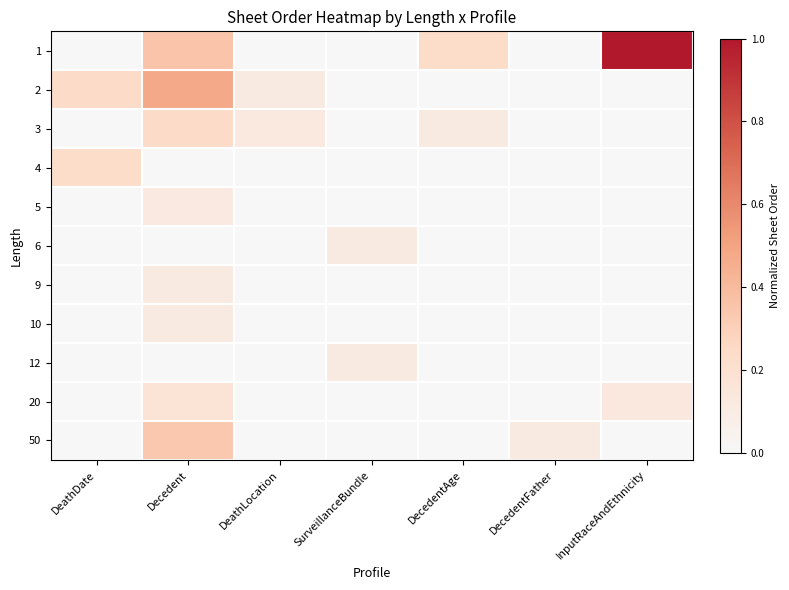

Reading left to right, extract all data points from this chart.

1: DeathDate=0.0	Decedent=0.4	DeathLocation=0.0	SurveillanceBundle=0.0	DecedentAge=0.2	DecedentFather=0.0	InputRaceAndEthnicity=1.0
2: DeathDate=0.2	Decedent=0.5	DeathLocation=0.1	SurveillanceBundle=0.0	DecedentAge=0.0	DecedentFather=0.0	InputRaceAndEthnicity=0.0
3: DeathDate=0.0	Decedent=0.2	DeathLocation=0.1	SurveillanceBundle=0.0	DecedentAge=0.1	DecedentFather=0.0	InputRaceAndEthnicity=0.0
4: DeathDate=0.2	Decedent=0.0	DeathLocation=0.0	SurveillanceBundle=0.0	DecedentAge=0.0	DecedentFather=0.0	InputRaceAndEthnicity=0.0
5: DeathDate=0.0	Decedent=0.1	DeathLocation=0.0	SurveillanceBundle=0.0	DecedentAge=0.0	DecedentFather=0.0	InputRaceAndEthnicity=0.0
6: DeathDate=0.0	Decedent=0.0	DeathLocation=0.0	SurveillanceBundle=0.1	DecedentAge=0.0	DecedentFather=0.0	InputRaceAndEthnicity=0.0
9: DeathDate=0.0	Decedent=0.1	DeathLocation=0.0	SurveillanceBundle=0.0	DecedentAge=0.0	DecedentFather=0.0	InputRaceAndEthnicity=0.0
10: DeathDate=0.0	Decedent=0.1	DeathLocation=0.0	SurveillanceBundle=0.0	DecedentAge=0.0	DecedentFather=0.0	InputRaceAndEthnicity=0.0
12: DeathDate=0.0	Decedent=0.0	DeathLocation=0.0	SurveillanceBundle=0.1	DecedentAge=0.0	DecedentFather=0.0	InputRaceAndEthnicity=0.0
20: DeathDate=0.0	Decedent=0.2	DeathLocation=0.0	SurveillanceBundle=0.0	DecedentAge=0.0	DecedentFather=0.0	InputRaceAndEthnicity=0.1
50: DeathDate=0.0	Decedent=0.3	DeathLocation=0.0	SurveillanceBundle=0.0	DecedentAge=0.0	DecedentFather=0.1	InputRaceAndEthnicity=0.0